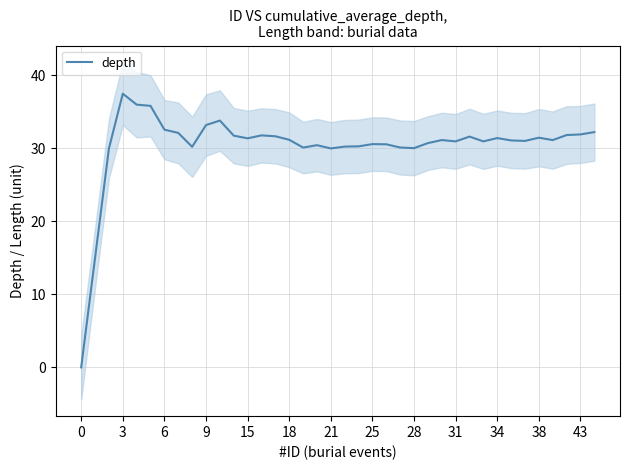

Is this an area chart (filled region under the line)?

No